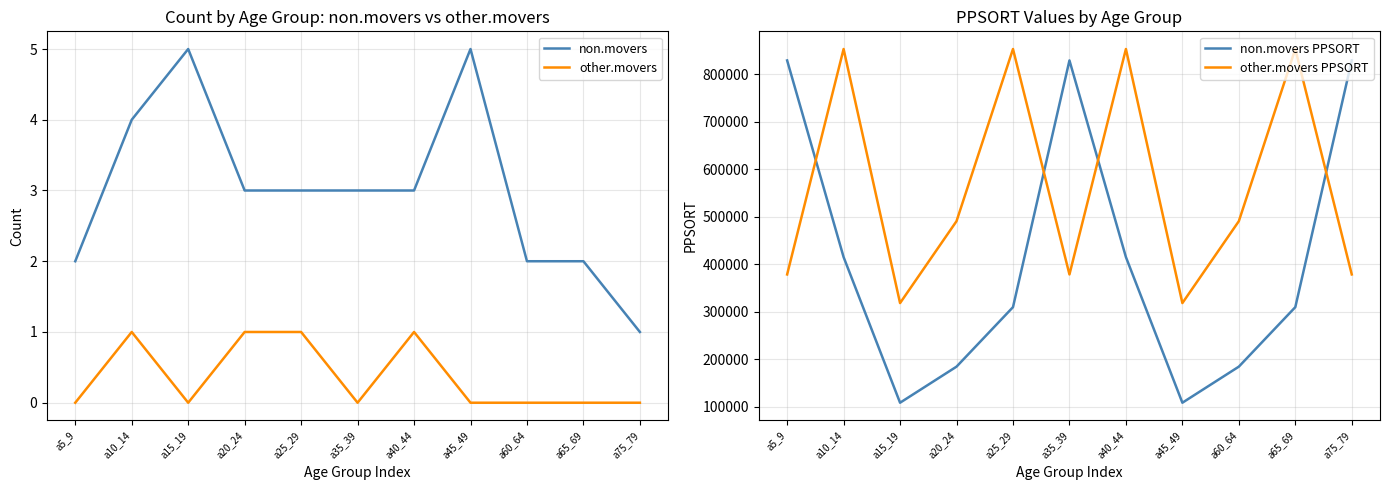

Is it true that non.movers equals 4 at a10_14?

True